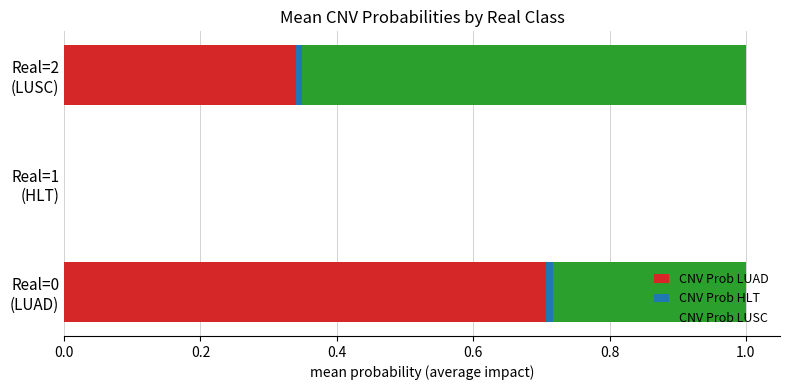

How many values in the CNV Prob LUAD series exceed 0?

2